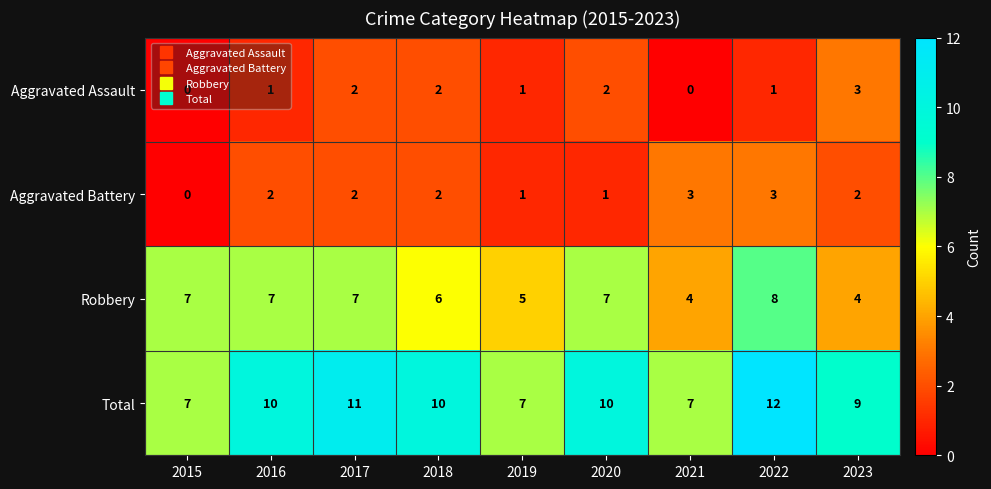

Is it true that Total equals 7 at 2021?

True